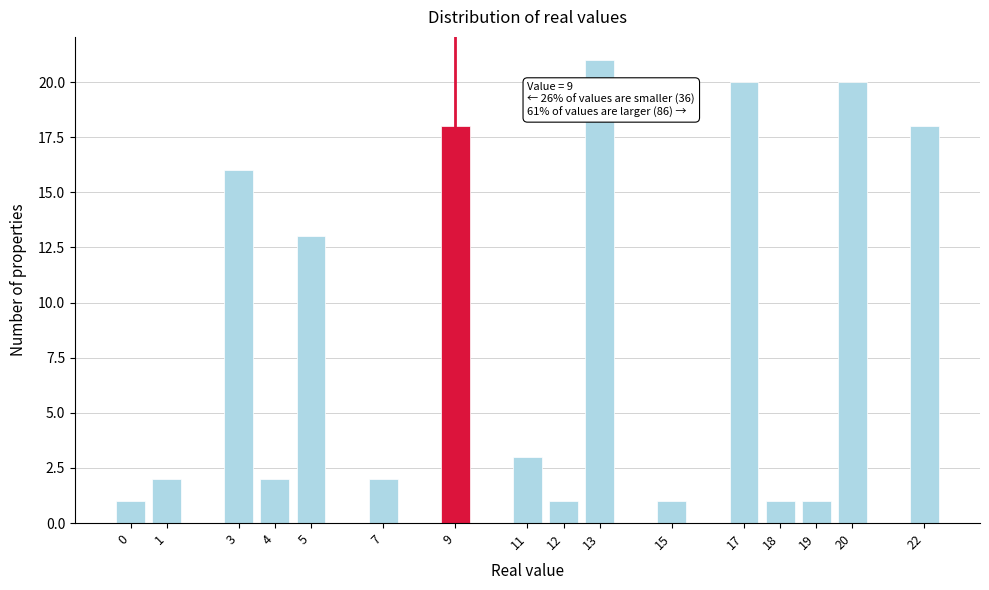

Reading left to right, transcribe all the data shown in this chart.

0=1	1=2	3=16	4=2	5=13	7=2	9=18	11=3	12=1	13=21	15=1	17=20	18=1	19=1	20=20	22=18